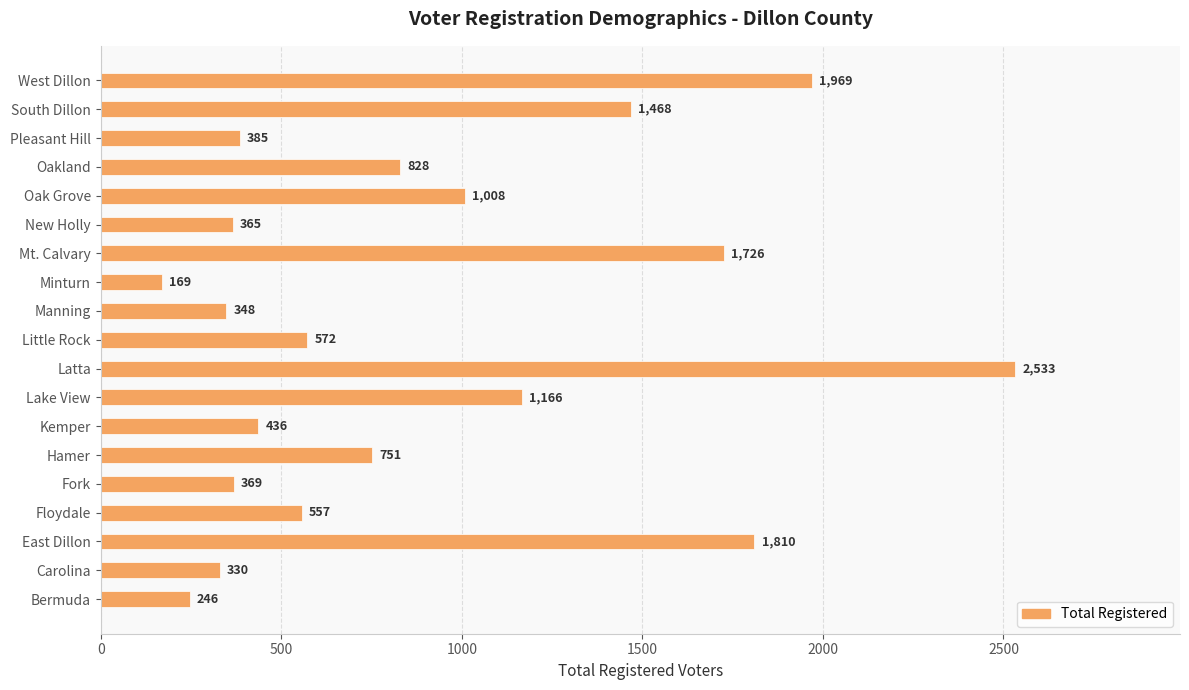

True or false: the data shows 691 at Pleasant Hill.

False